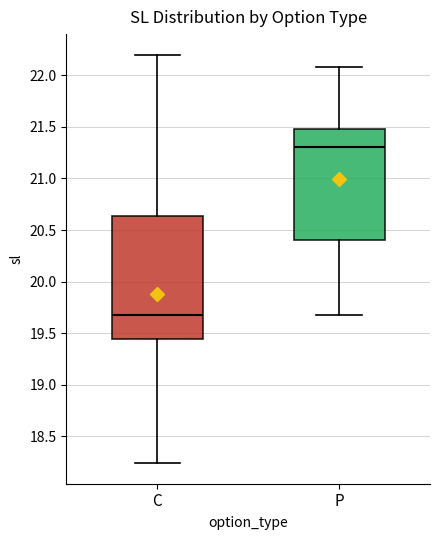

Which box has the lowest median line?

C